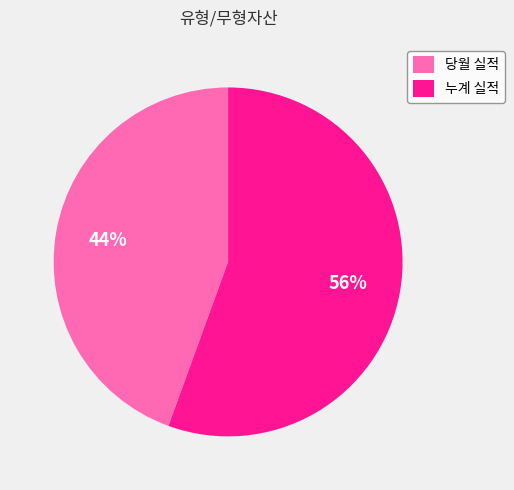

Which has a higher value, 당월 실적 or 누계 실적?

누계 실적